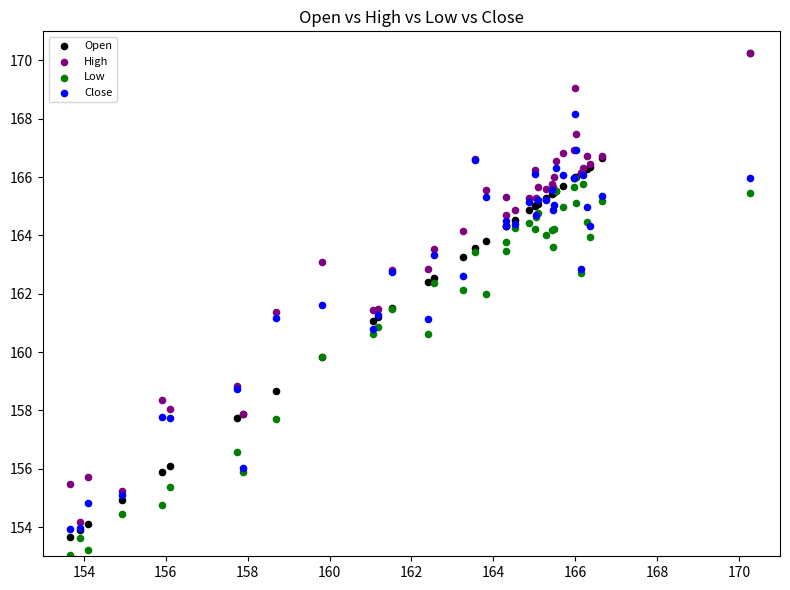

What are all the series names shown in the legend?

Open, High, Low, Close